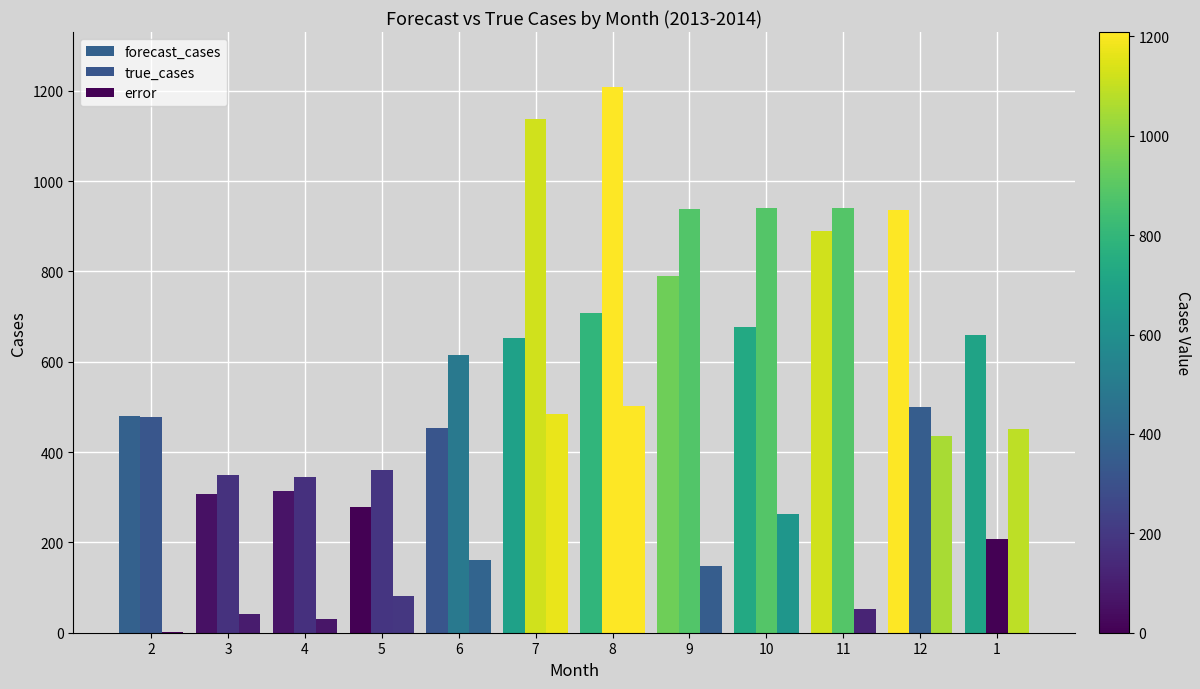

Reading left to right, transcribe all the data shown in this chart.

forecast_cases: 2=479.6	3=308.1	4=313.6	5=279.1	6=452.5	7=653.3	8=708.0	9=790.2	10=676.4	11=888.4	12=935.8	1=659.1
true_cases: 2=477.0	3=349.0	4=345.0	5=361.0	6=614.0	7=1138.0	8=1209.0	9=937.0	10=940.0	11=940.0	12=500.0	1=207.0
error: 2=2.6	3=40.9	4=31.4	5=81.9	6=161.5	7=484.7	8=501.0	9=146.8	10=263.6	11=51.6	12=435.8	1=452.1